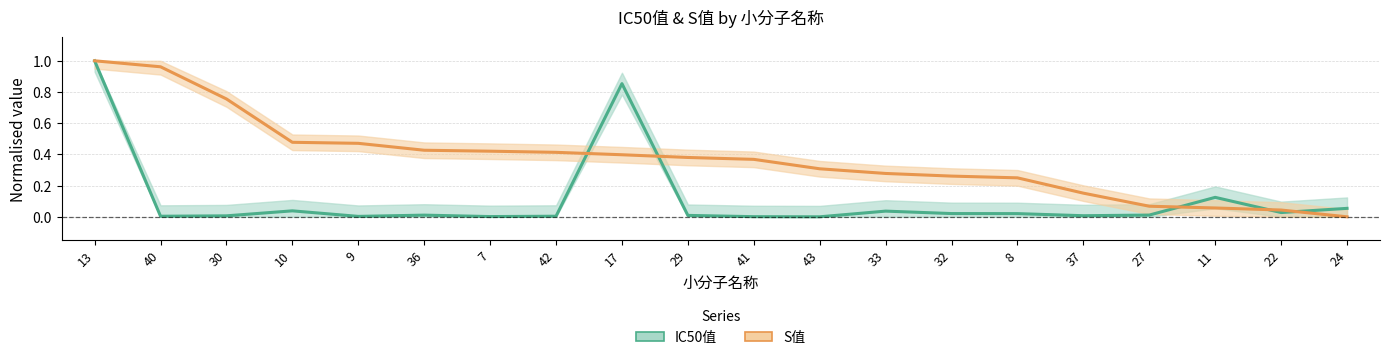

List the series in order of their overall mean, highest first.

S值, IC50值